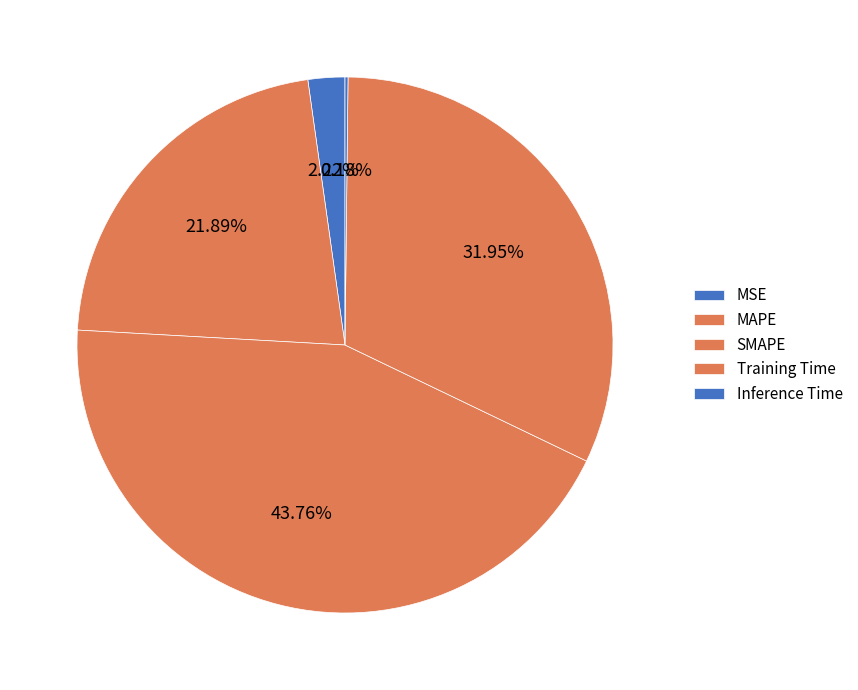

Combined, do SMAPE and MAPE account for over 50%?

Yes